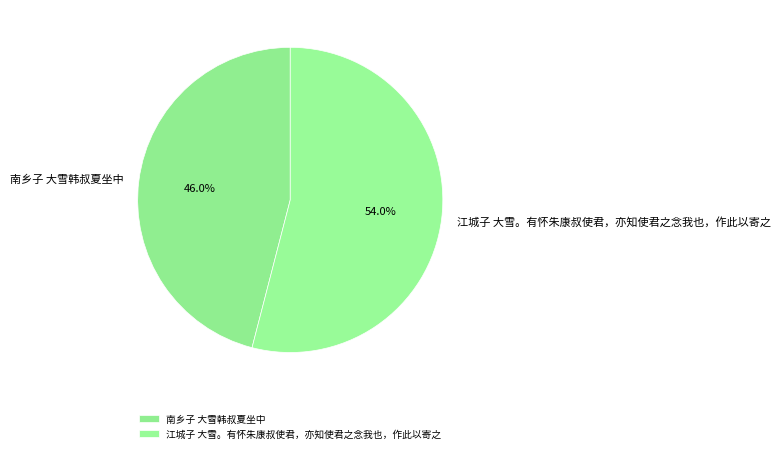

Which has a higher value, 江城子 大雪。有怀朱康叔使君，亦知使君之念我也，作此以寄之 or 南乡子 大雪韩叔夏坐中?

江城子 大雪。有怀朱康叔使君，亦知使君之念我也，作此以寄之